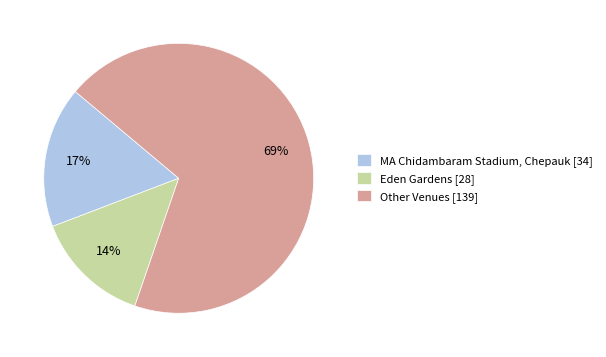

To the nearest percent, what is the difference between the largest and smallest slice percentages?

55%